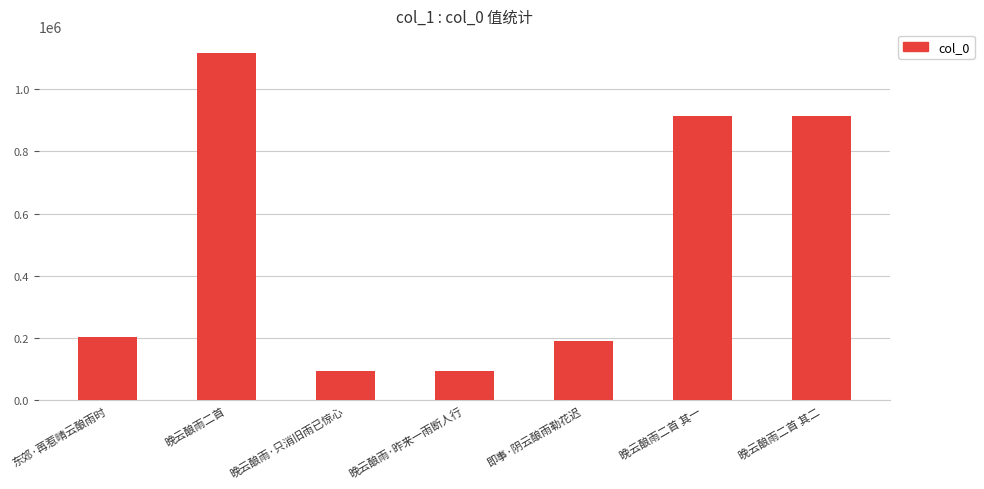

What is the change in value from 晚云酿雨·昨来一雨断人行 to 晚云酿雨二首 其一?

+819759